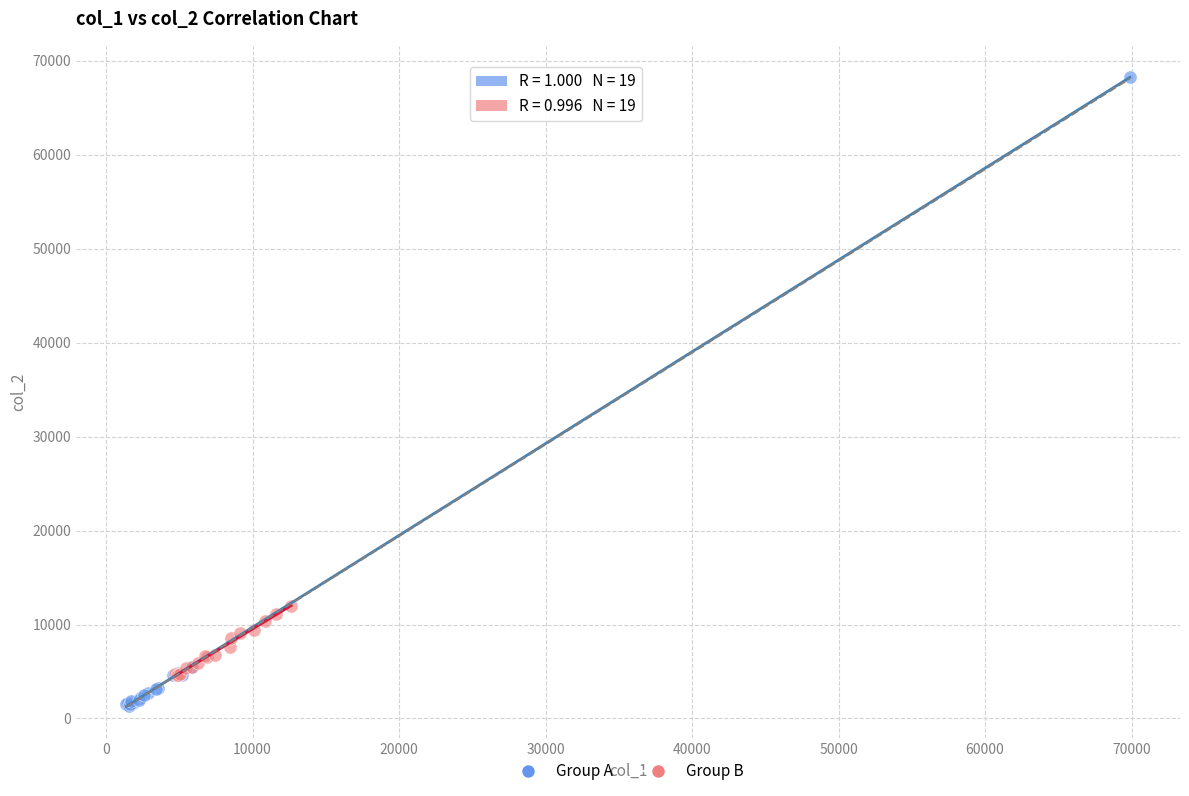

Which series contains the highest Y value?

Group A